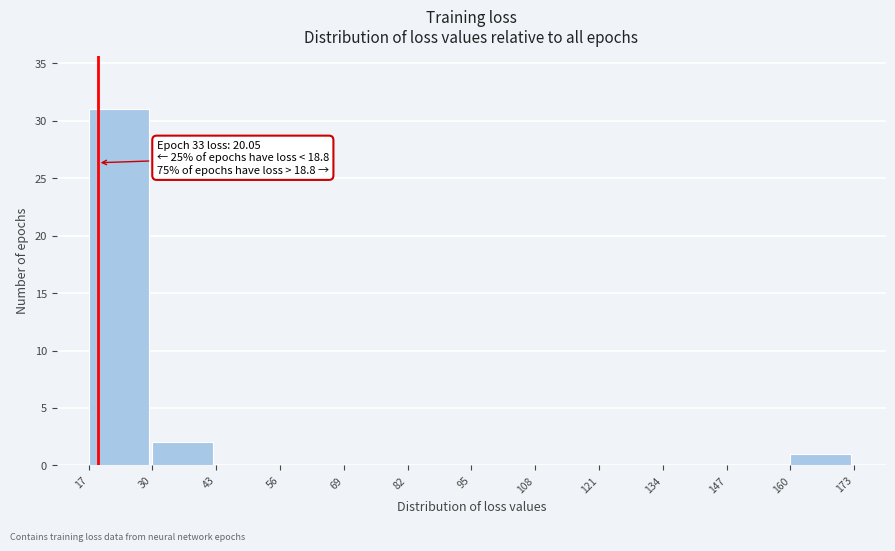

Over which range of the x-axis is the bar tallest?

17 to 30